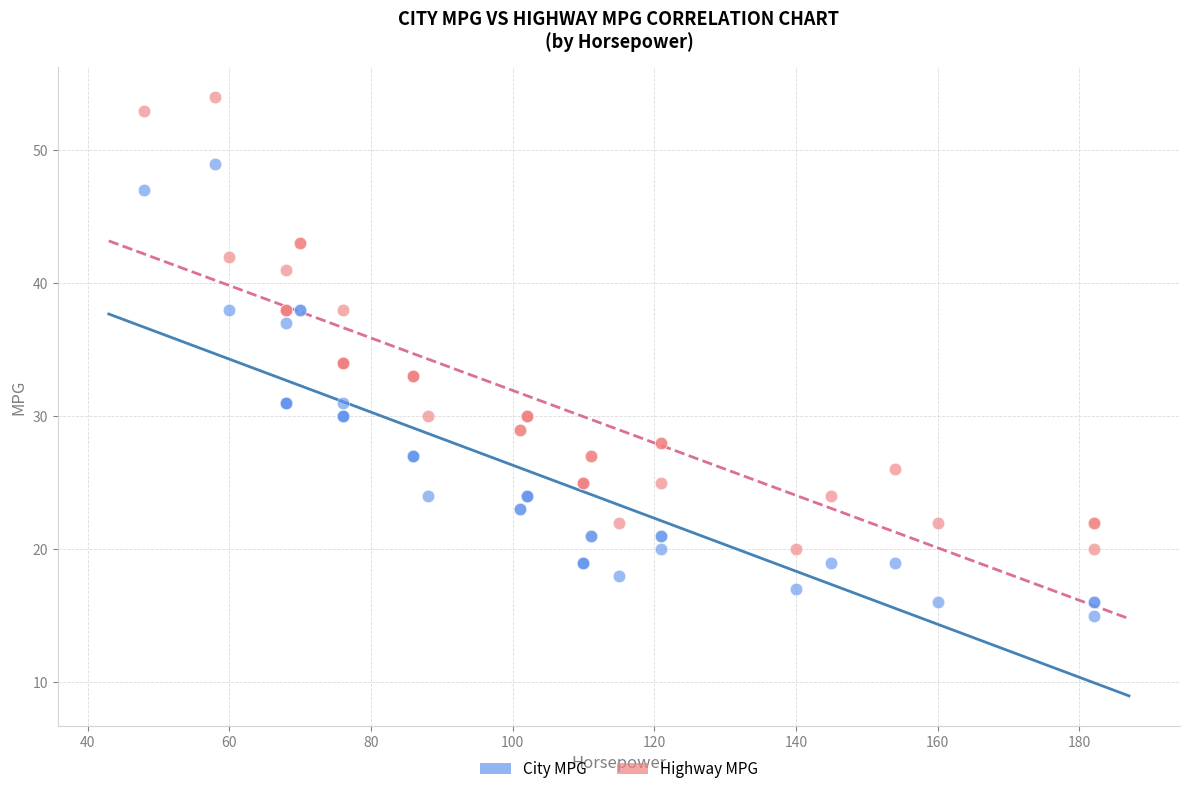

What is the X range (max minus min) for the scatter plot?

134